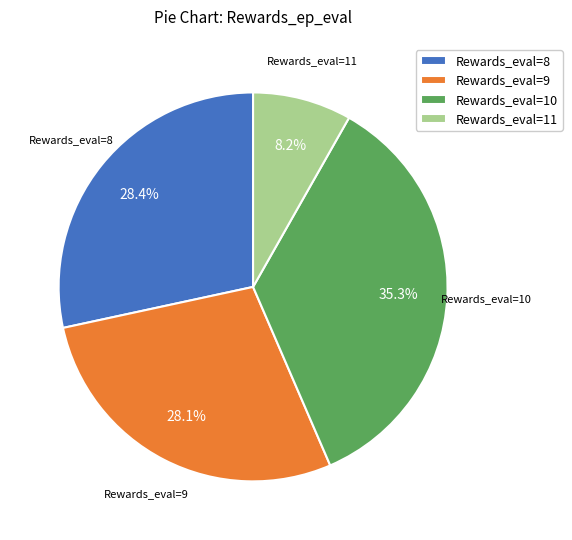

What percentage do Rewards_eval=10 and Rewards_eval=11 together represent?

43.5%